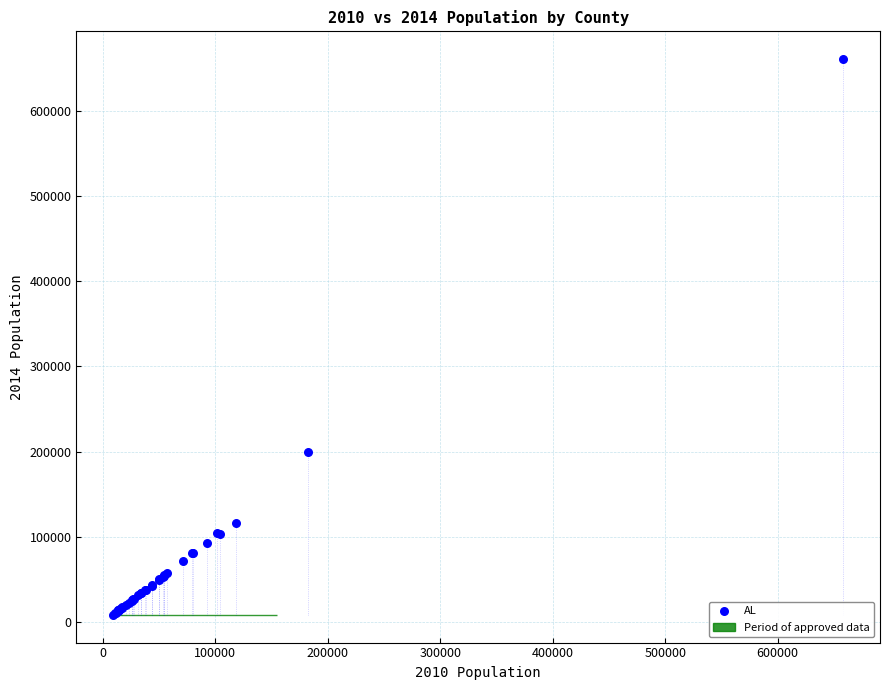

What Y value in the scatter plot is closest to 334673?

200111